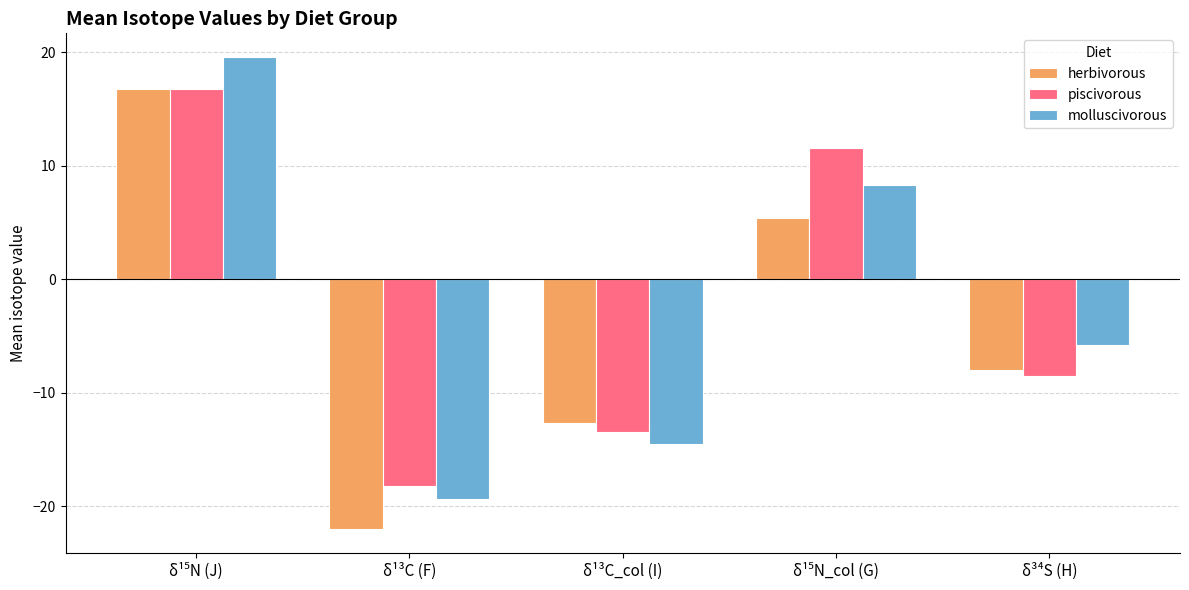

Which series has the widest spread of values?

molluscivorous